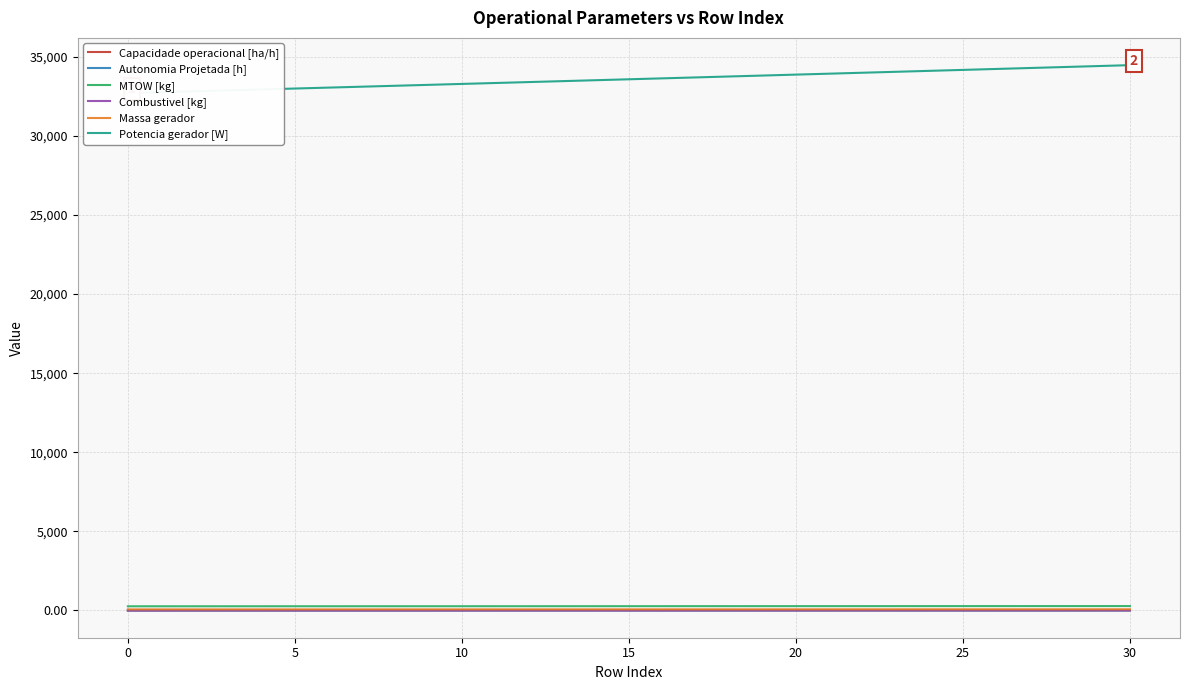

What is the sum of all Capacidade operacional [ha/h] values?

247.3